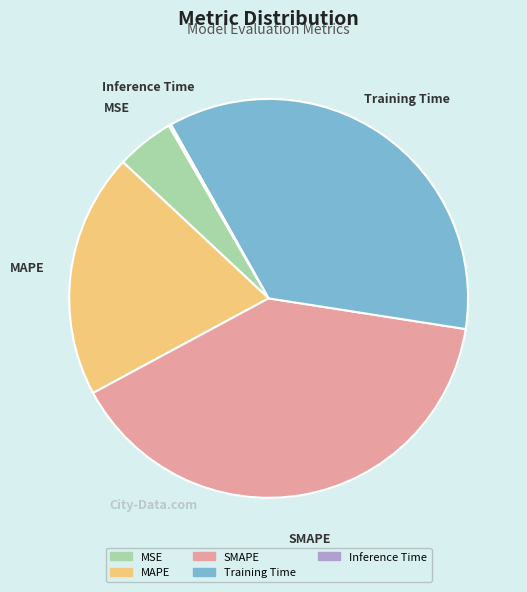

Which slice is the largest?

SMAPE